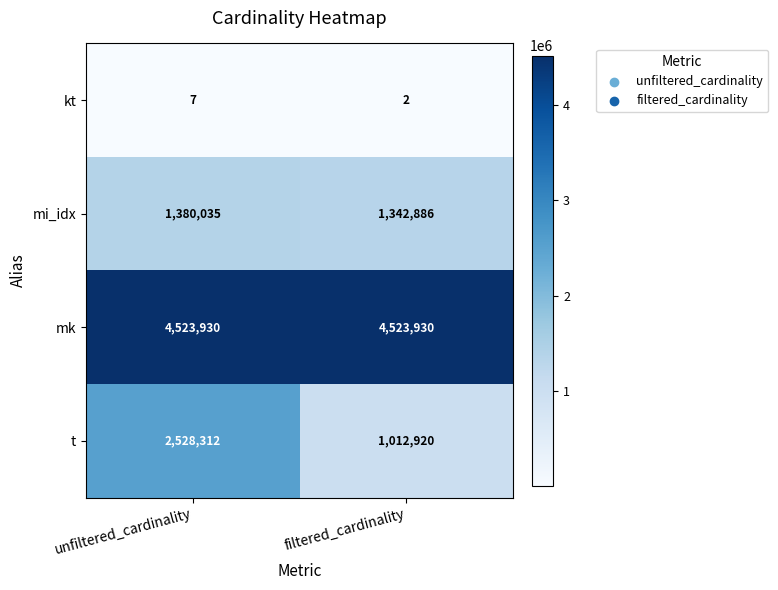

Reading left to right, transcribe all the data shown in this chart.

kt: unfiltered_cardinality=7	filtered_cardinality=2
mi_idx: unfiltered_cardinality=1380035	filtered_cardinality=1342886
mk: unfiltered_cardinality=4523930	filtered_cardinality=4523930
t: unfiltered_cardinality=2528312	filtered_cardinality=1012920